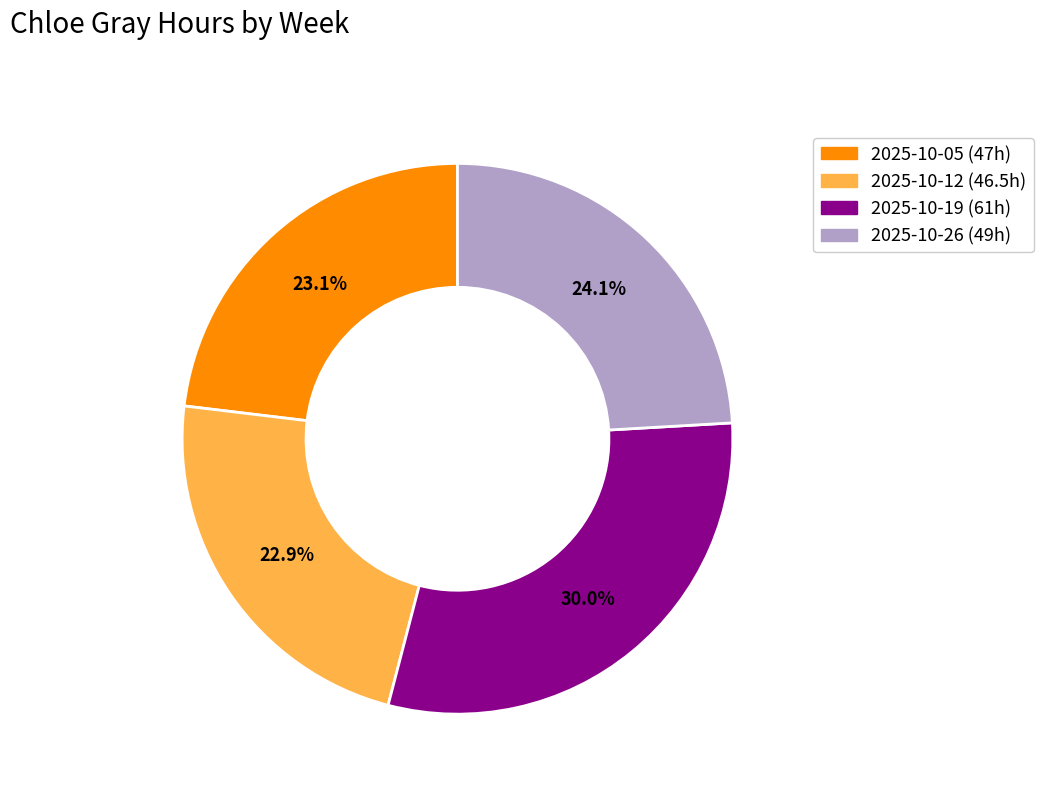

Is there any slice that represents more than half of the pie?

No